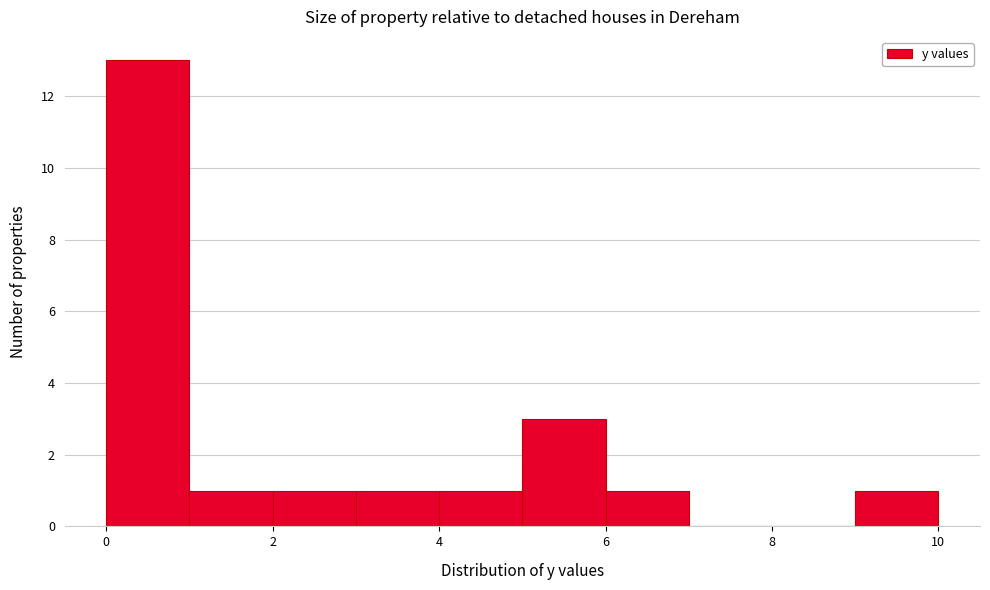

Reading left to right, list every bar in this chart as the range it spans on the x-axis followed by its height. The values are not printed on the chart, so give them approximately, as read against the axis.

0 to 1: 13
1 to 2: 1
2 to 3: 1
3 to 4: 1
4 to 5: 1
5 to 6: 3
6 to 7: 1
7 to 8: 0
8 to 9: 0
9 to 10: 1